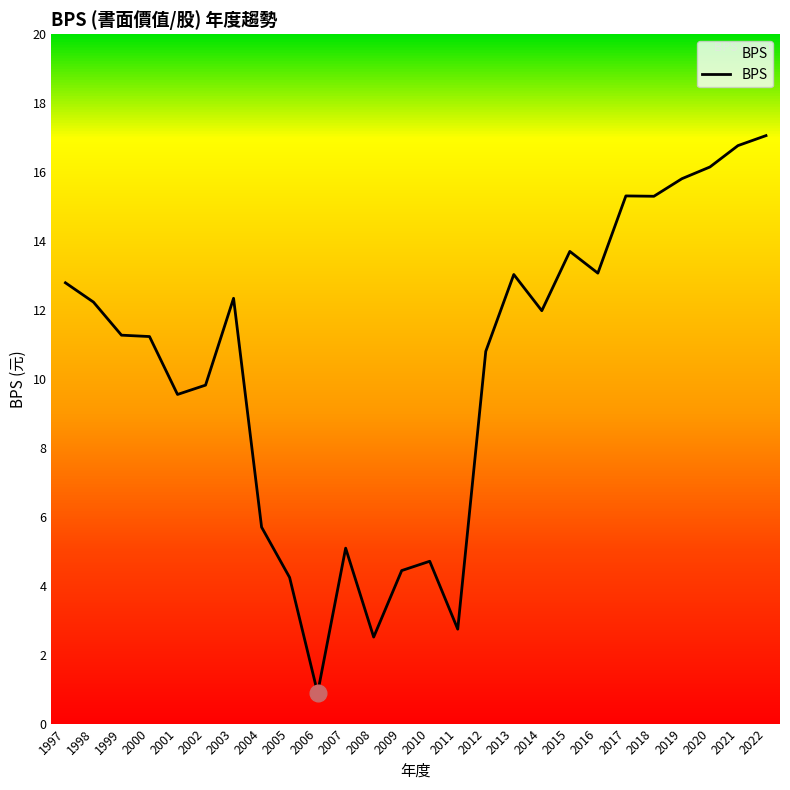

How many interior local peaks (higher than both neighbors) does the data have?

6